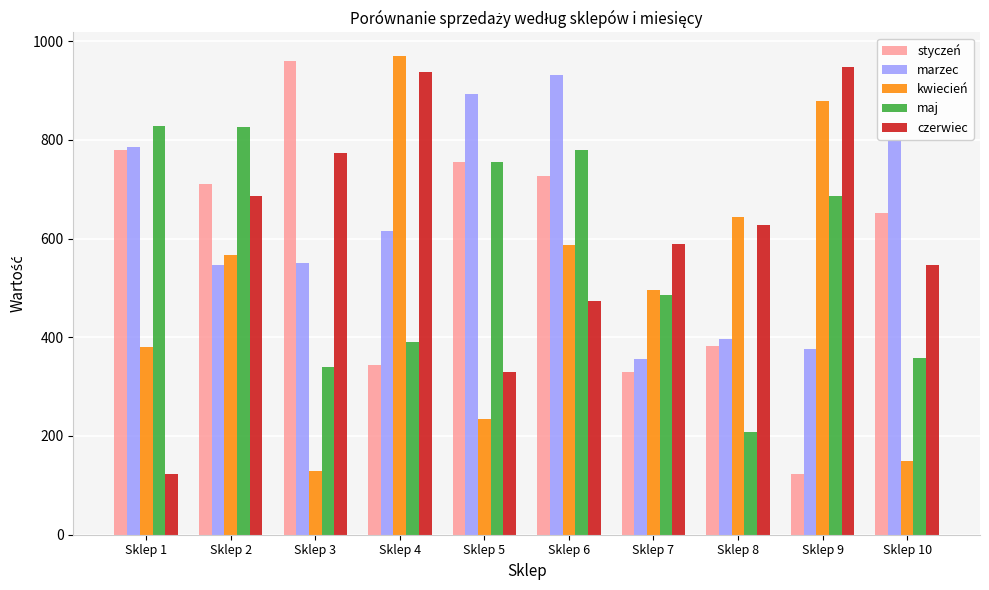

How many bars are there in total?

50